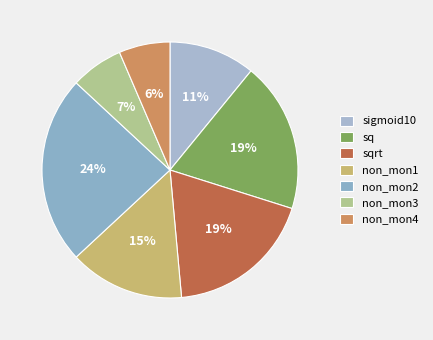

Is there a majority slice in this chart?

No